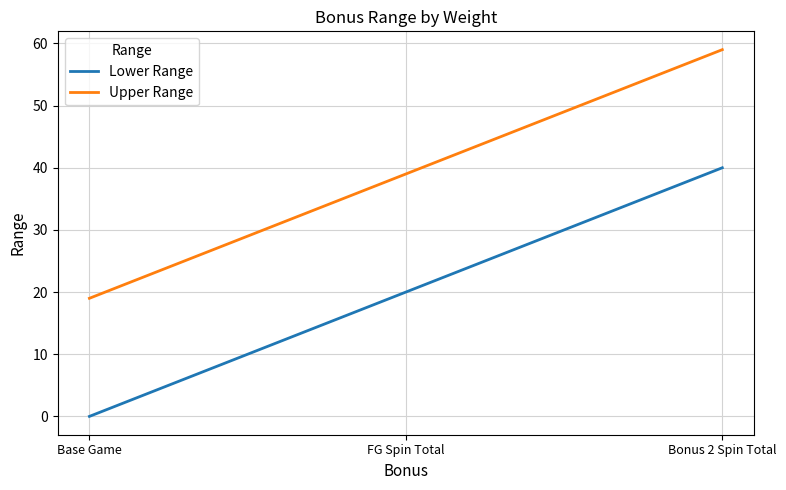

Rank the series by their maximum value, from highest to lowest.

Upper Range, Lower Range